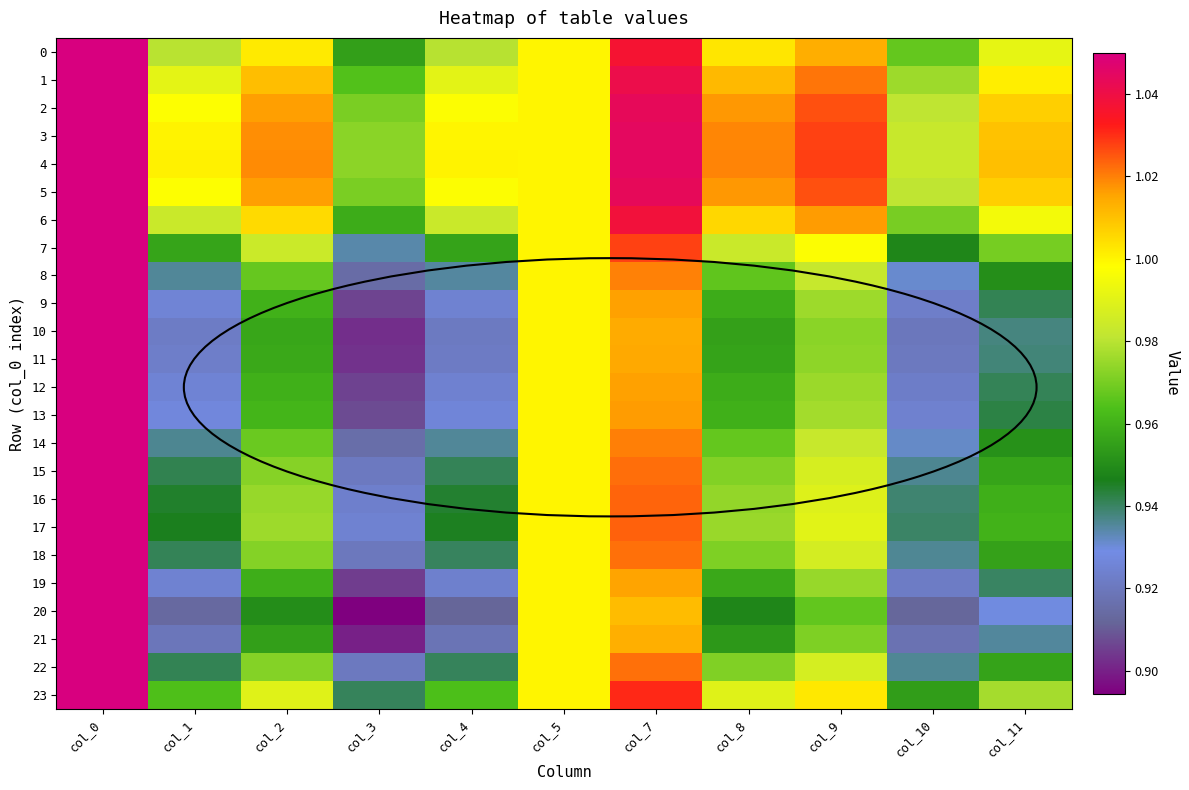

Which series has the largest total across all categories?

4